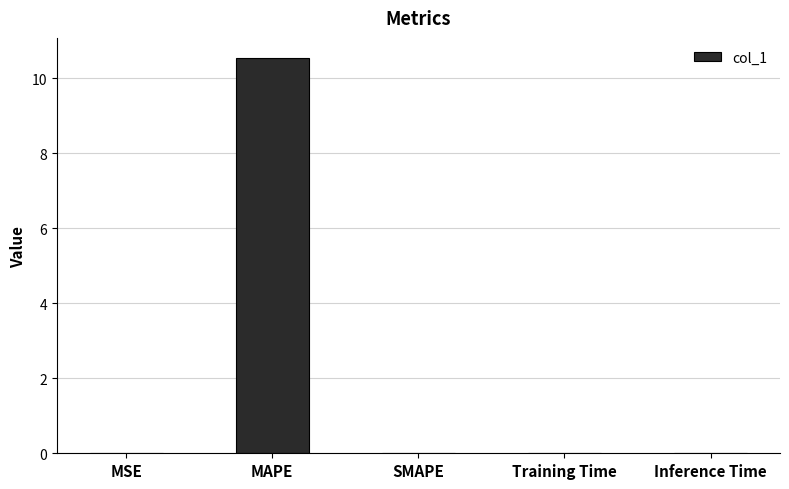

The value at Inference Time is 0.0. True or false?

True